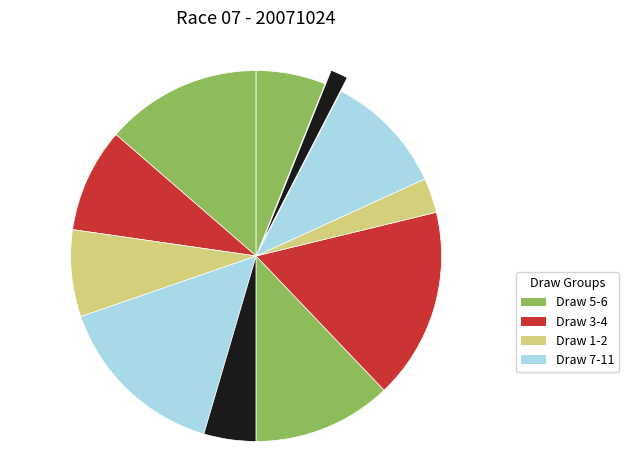

Is there a majority slice in this chart?

No